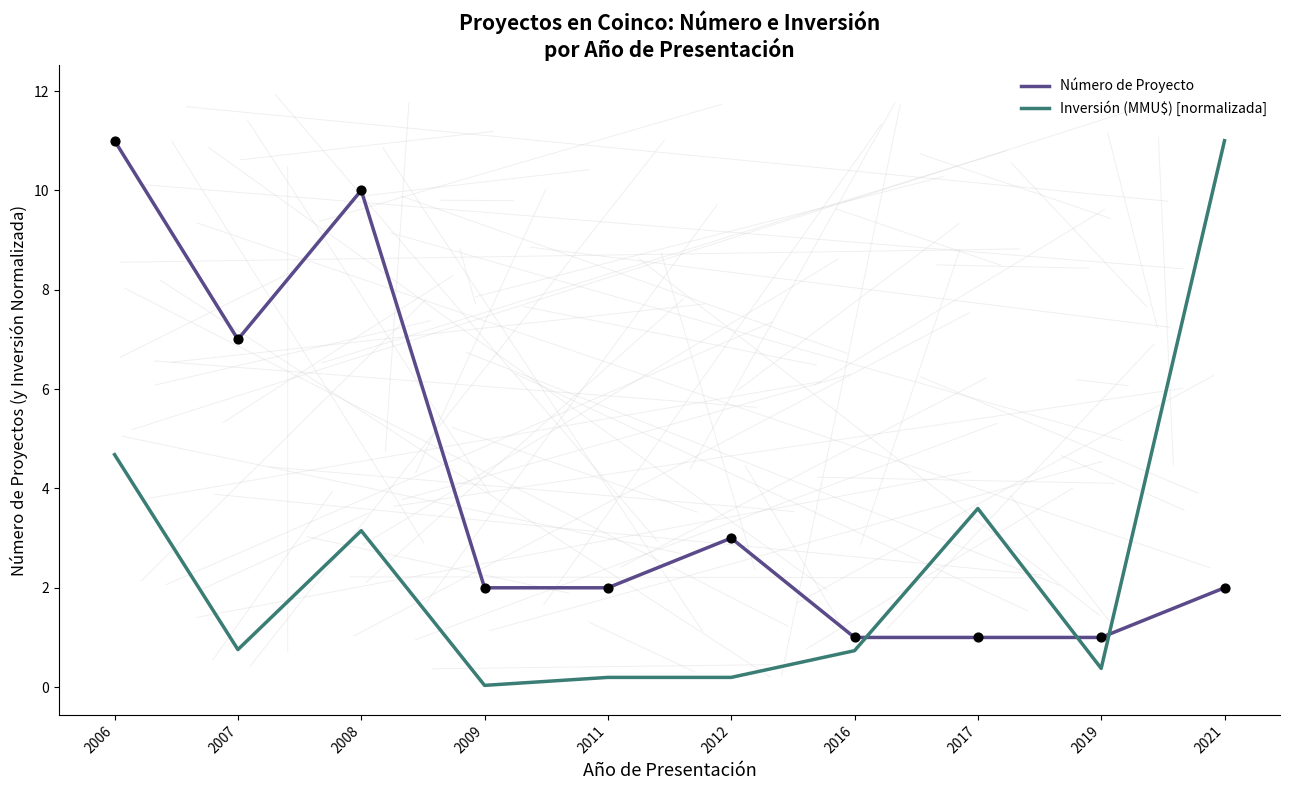

What are all the series names shown in the legend?

Número de Proyecto, Inversión (MMU$) [normalizada]